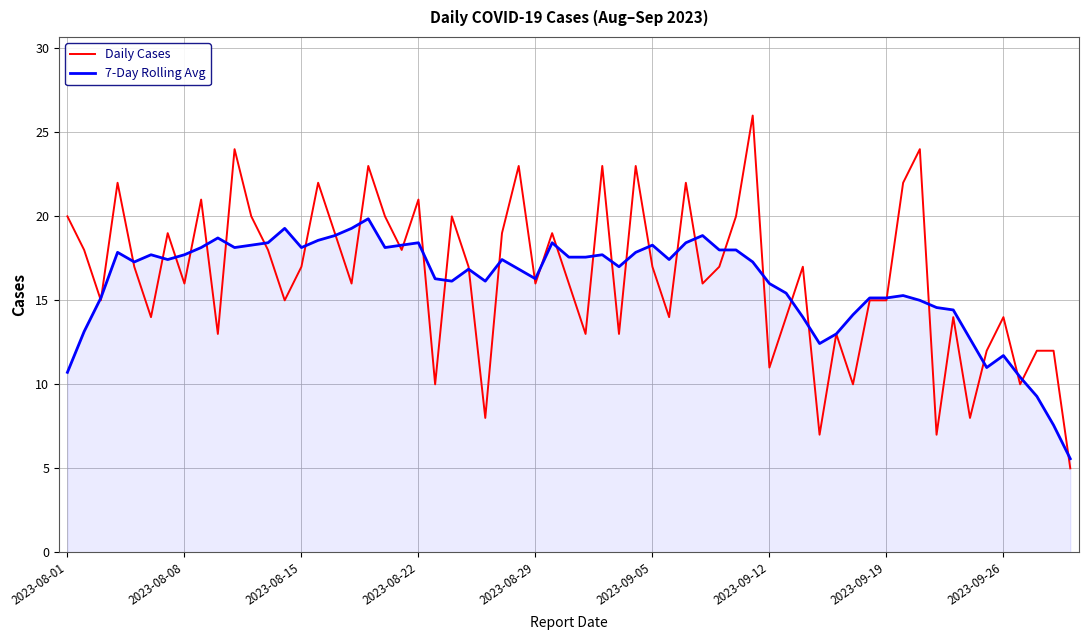

List the series in order of their peak value, highest first.

Daily Cases, 7-Day Rolling Avg